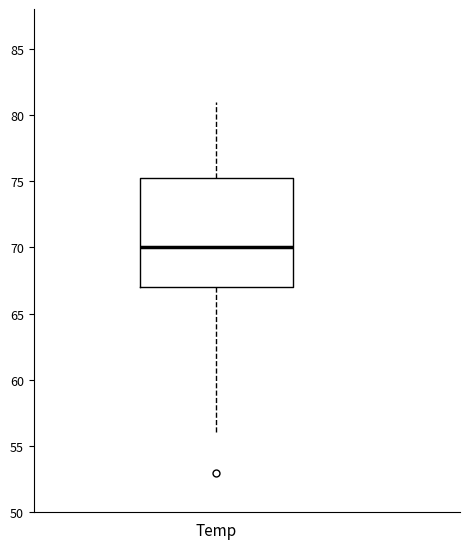

Read this box plot against the y-axis: the position of the median line, the range covered by the box, and the ends of both whiskers. The values are not printed on the chart, so give them approximately, as read against the axis.

median 70.0, box 67.0 to 75.5, whiskers 56.0 to 81.0